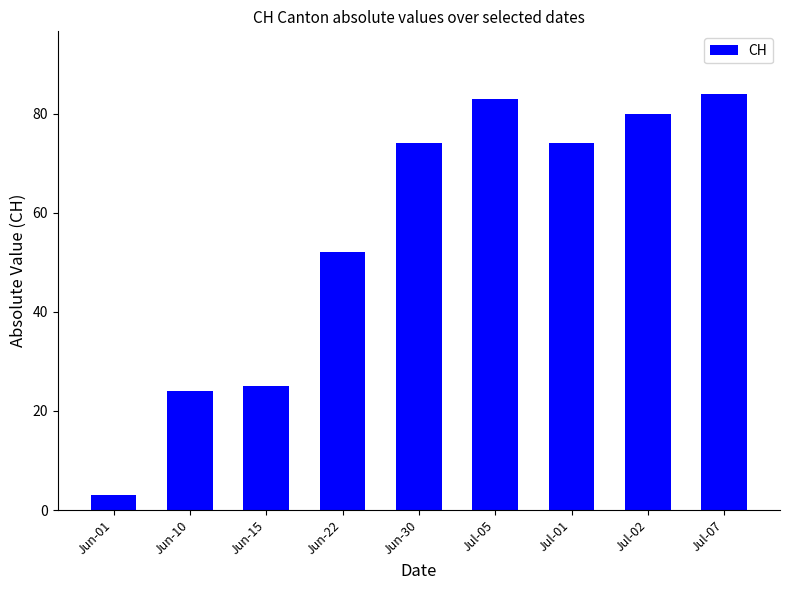

What is the maximum value shown in the chart?

84